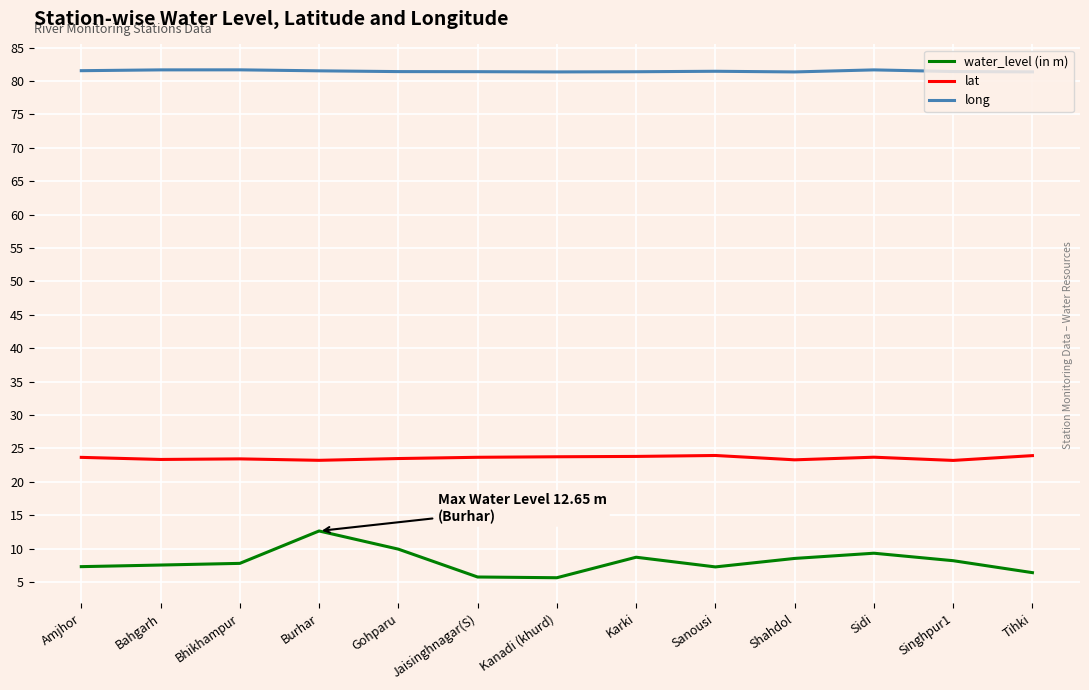

Rank the series by their maximum value, from lowest to highest.

water_level (in m), lat, long